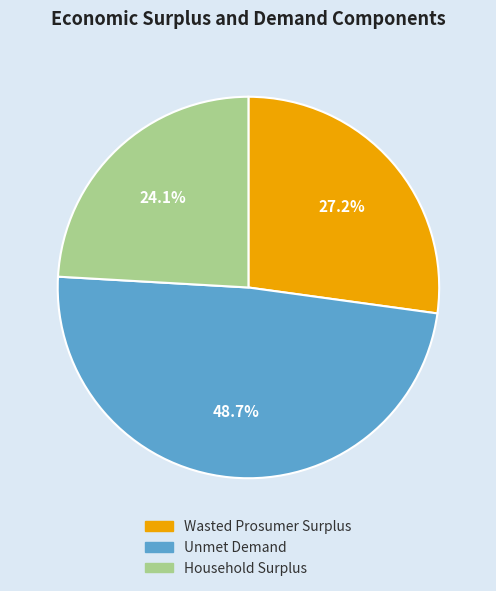

To the nearest percent, what is the average slice percentage?

33%